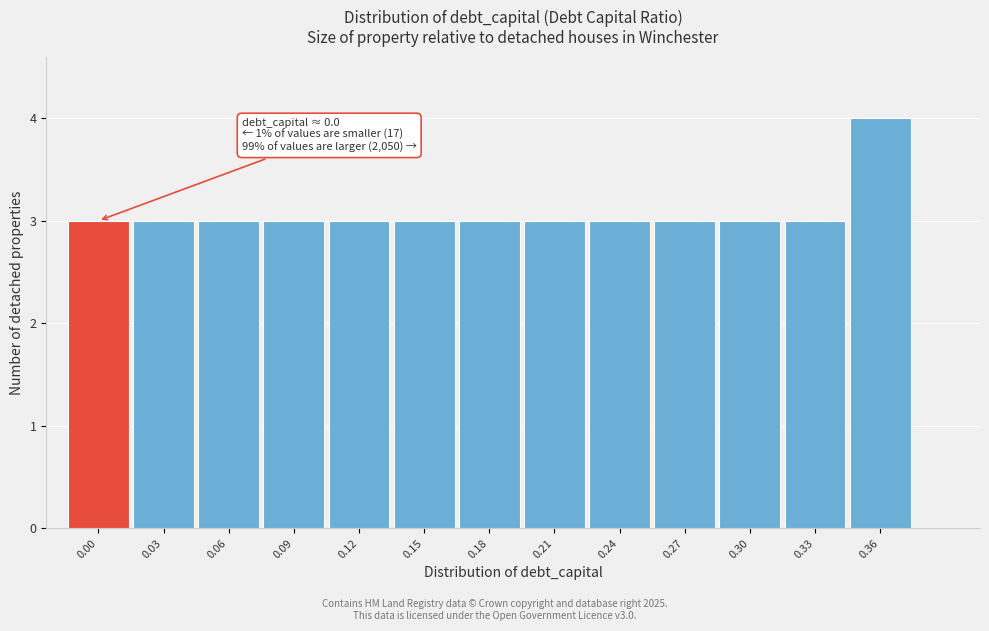

Reading left to right, transcribe all the data shown in this chart.

0.00=3	0.03=3	0.06=3	0.09=3	0.12=3	0.15=3	0.18=3	0.21=3	0.24=3	0.27=3	0.30=3	0.33=3	0.36=4